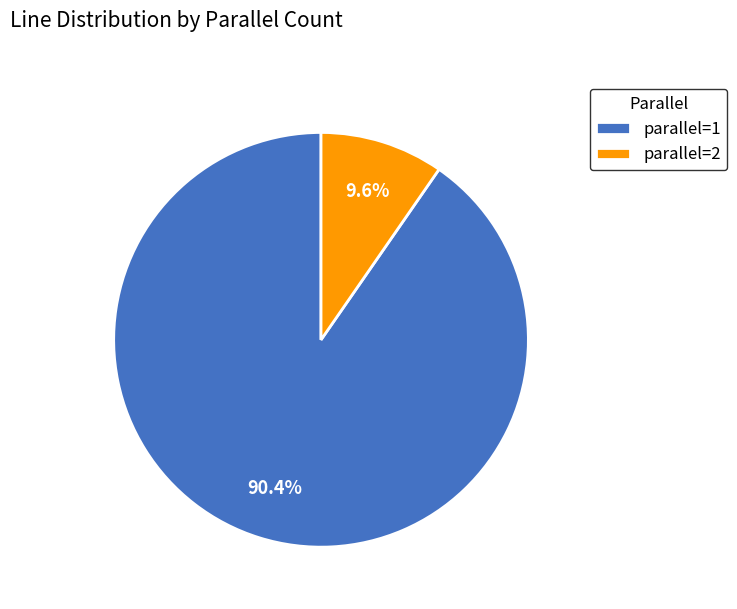

What is the majority slice?

parallel=1